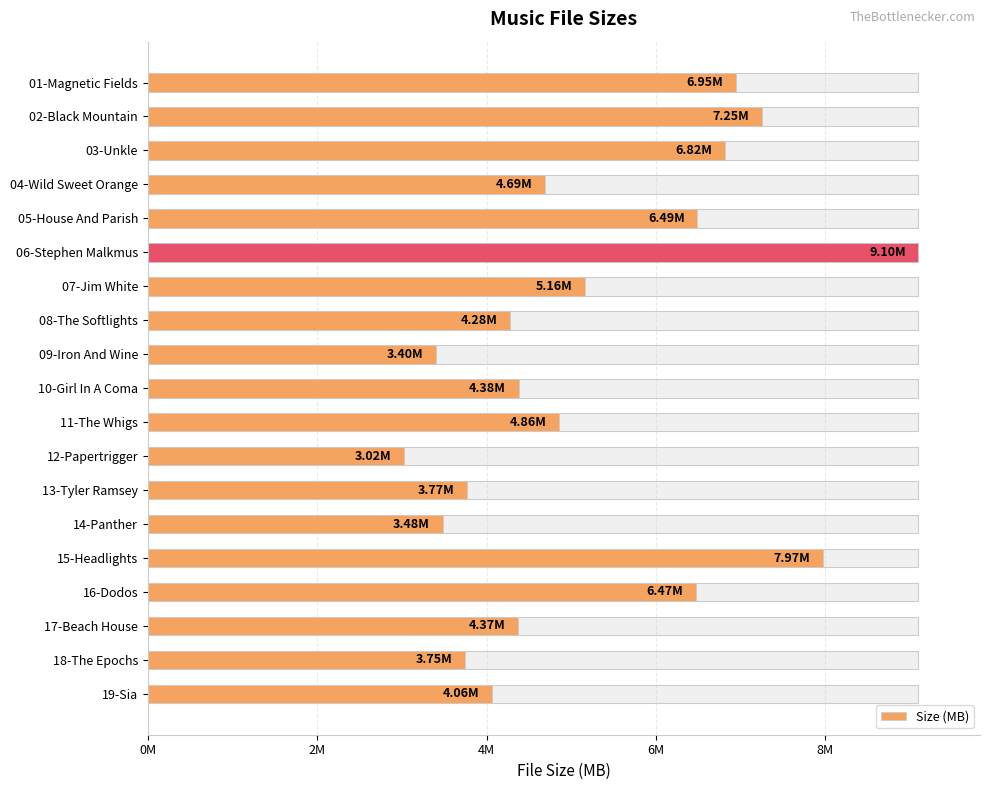

Count the number of categories in the chart.

19